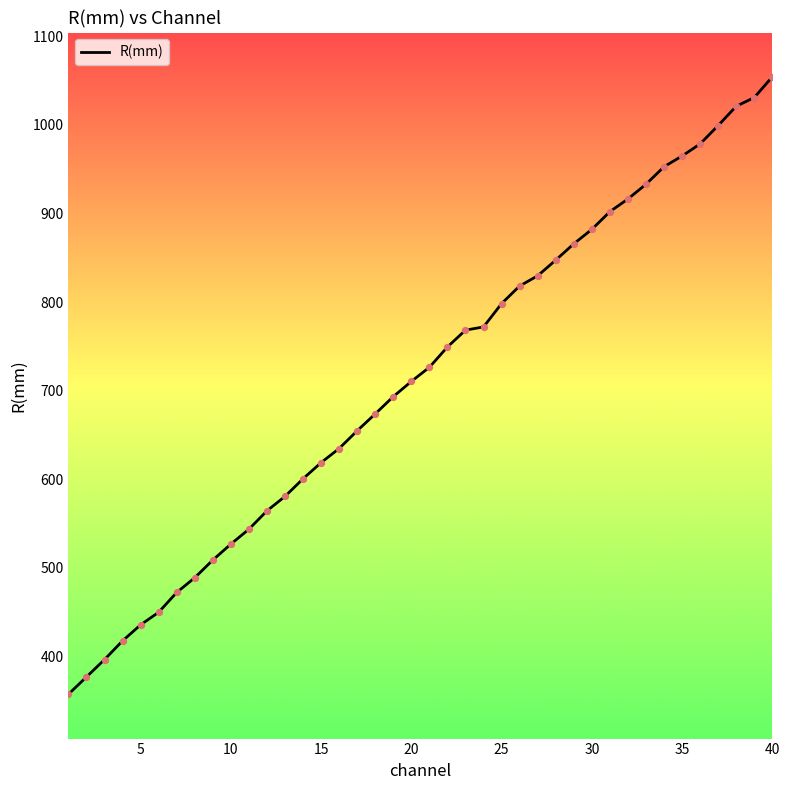

What is the maximum value shown in the chart?

1054.3